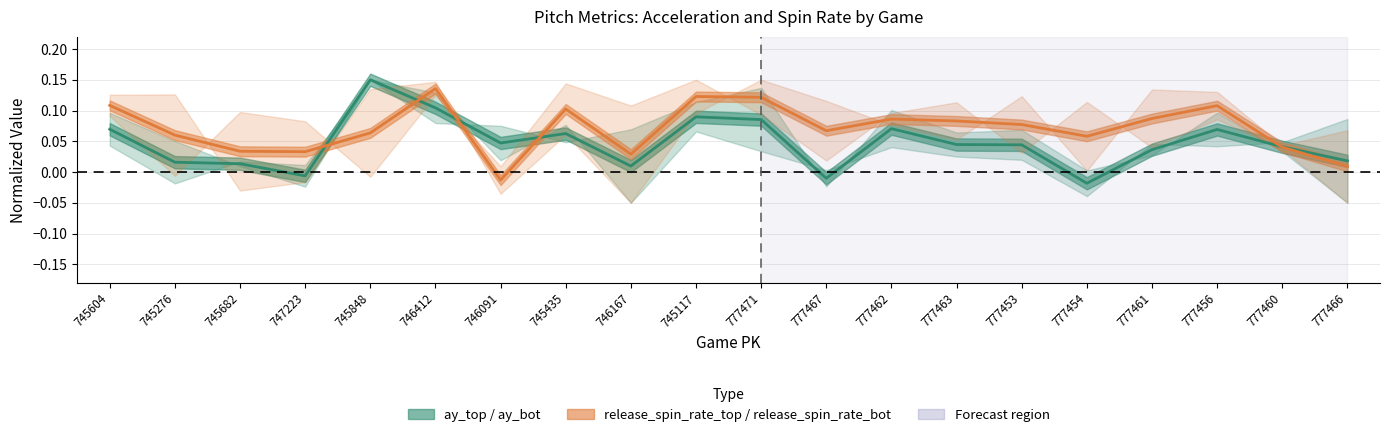

How many lines are shown in the chart?

2